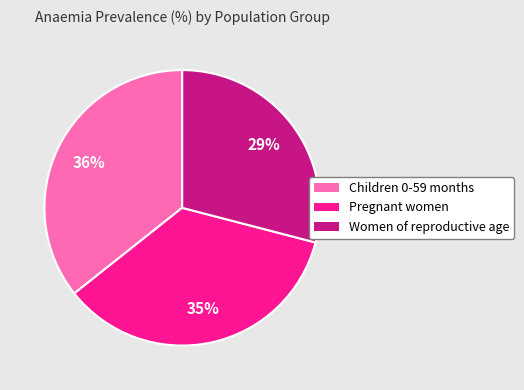

To the nearest percent, what percentage of the pie is Pregnant women?

35%